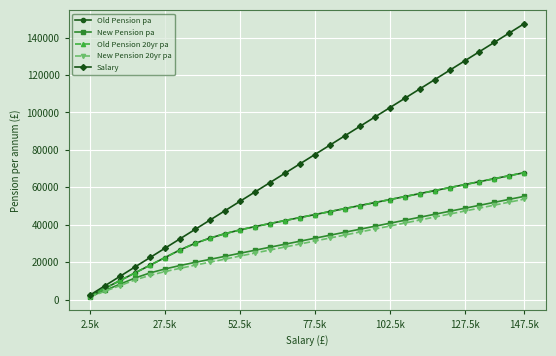

True or false: Salary and New Pension pa intersect in this chart.

False